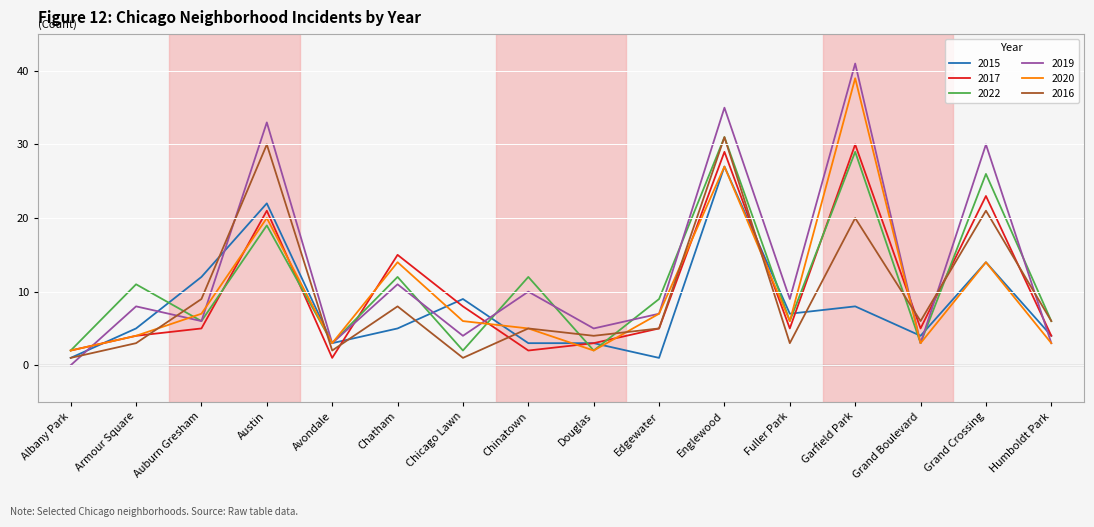

What position from the left is Armour Square?

2